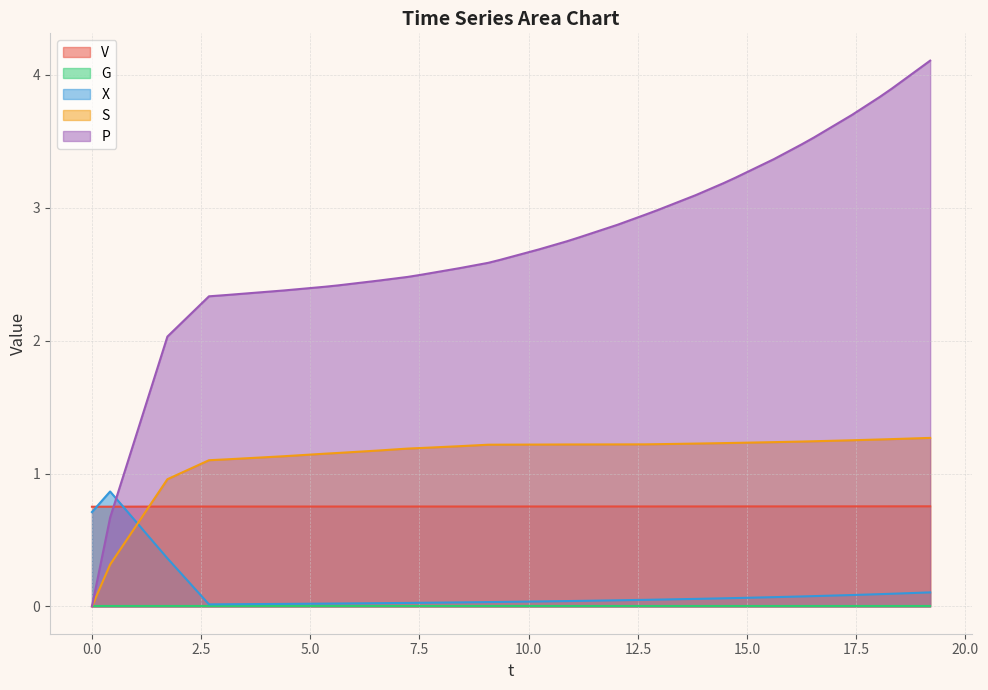

After their last crossing, which series has the higher values: X or P?

P